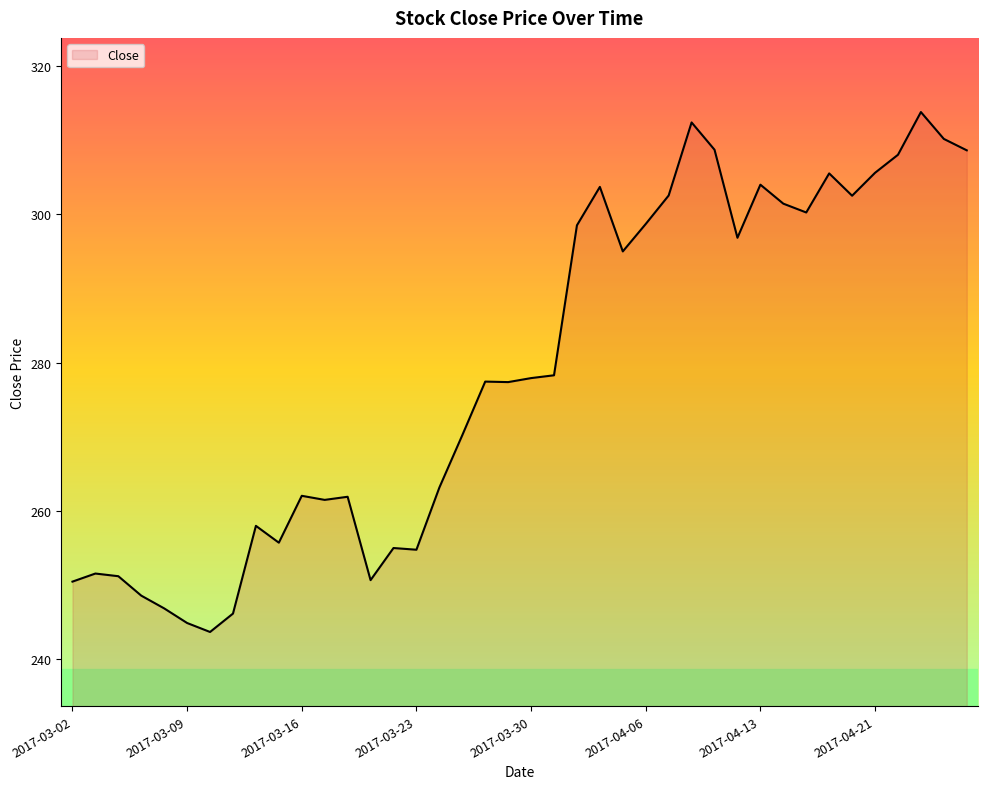

How many distinct data groups are displayed?

1